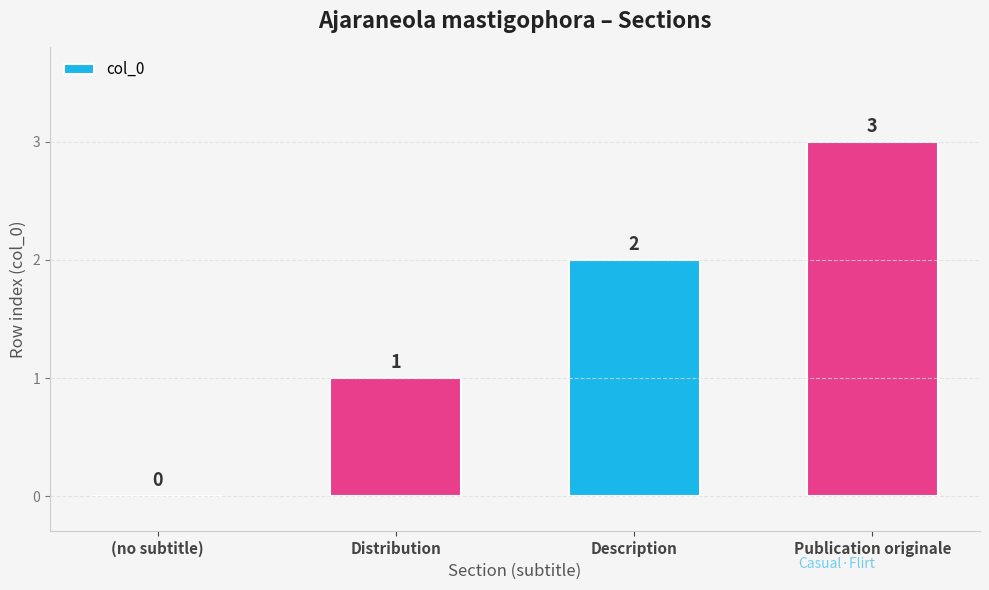

The chart shows a value of 3 at Publication originale. True or false?

True